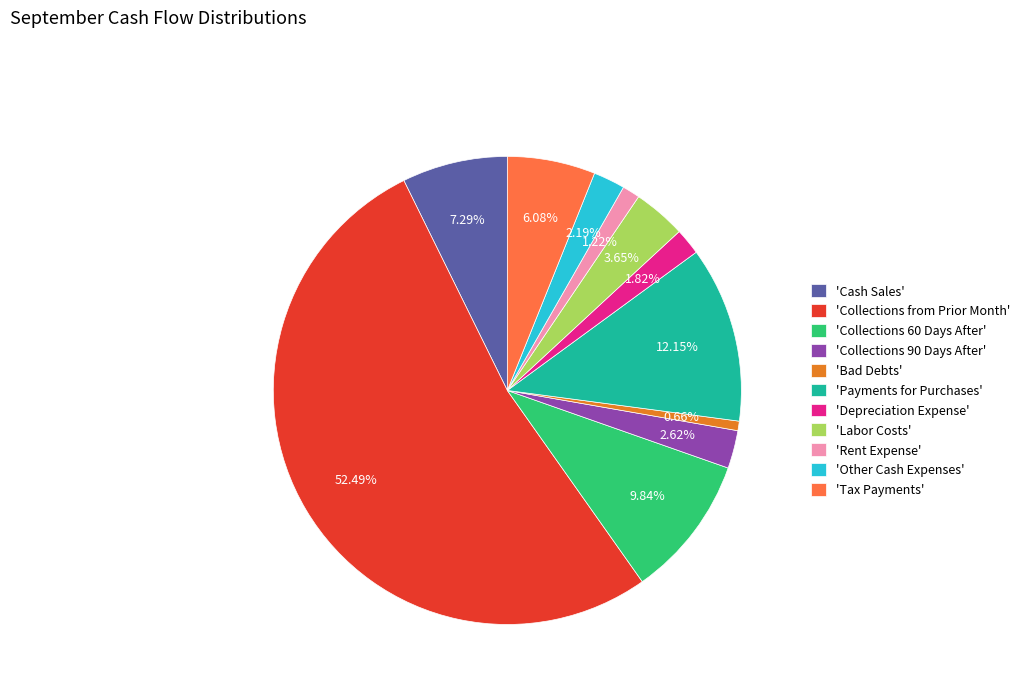

Which has a higher value, 'Depreciation Expense' or 'Collections 90 Days After'?

'Collections 90 Days After'